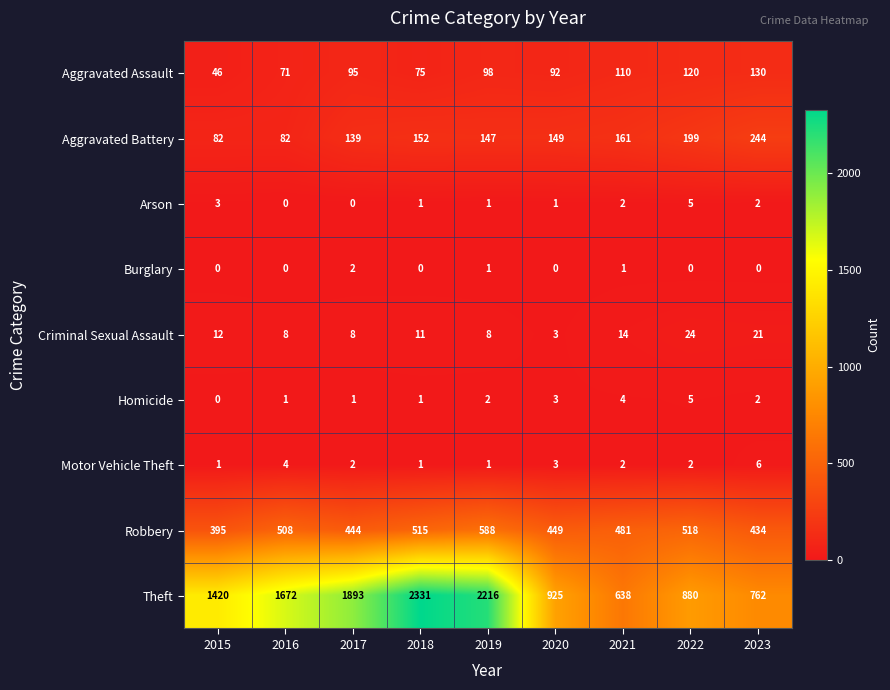

The Arson series shows 0 at 2017. True or false?

True